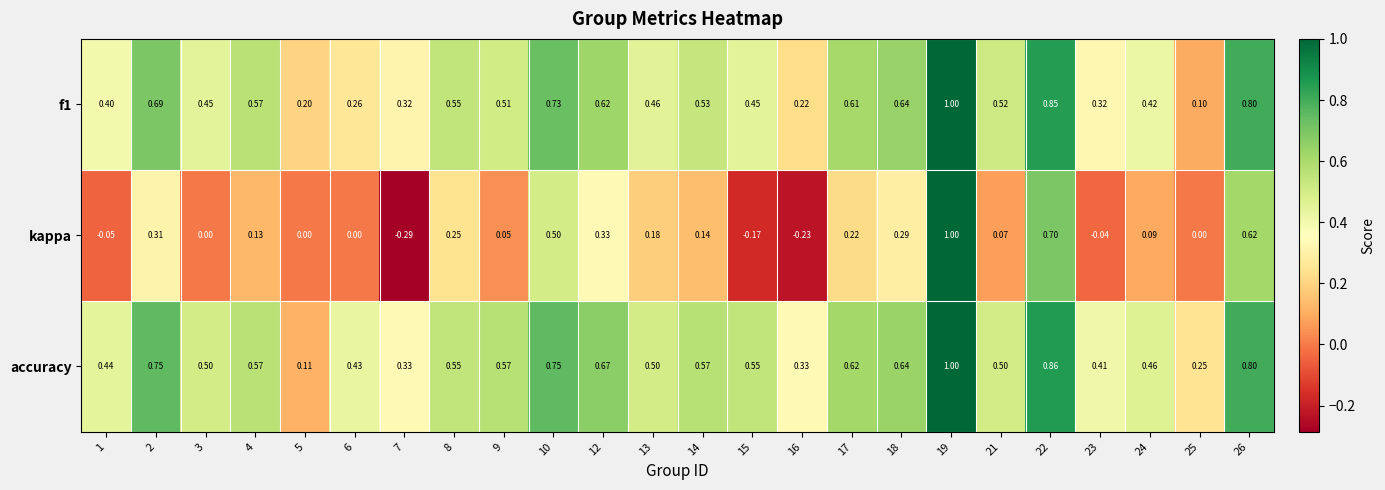

Which series has the largest total across all categories?

accuracy